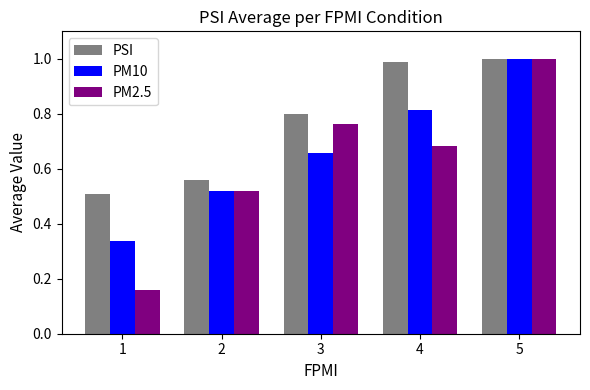

At which label does PM2.5 reach its peak?

5